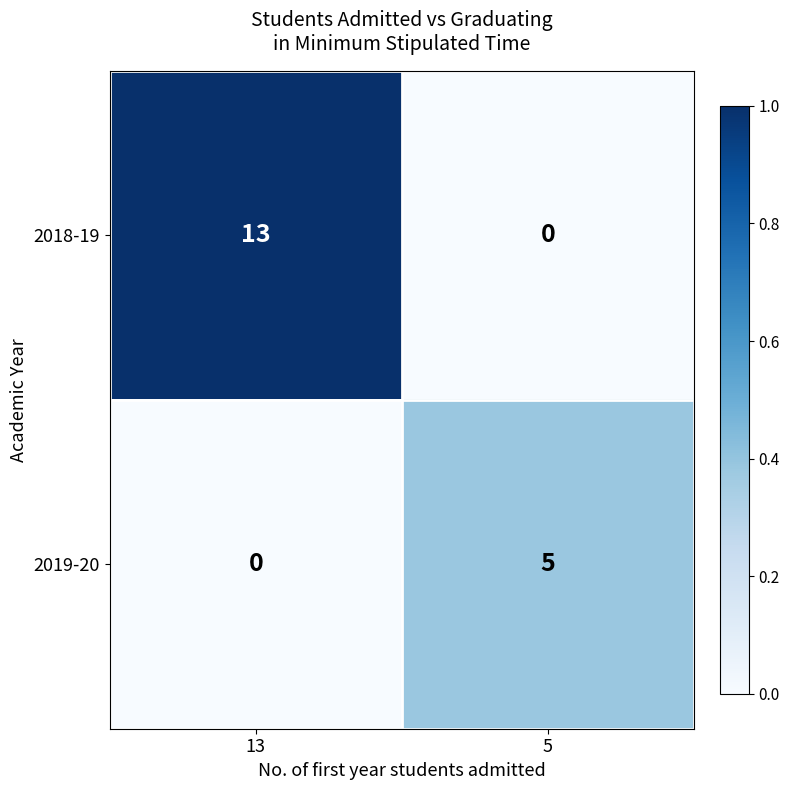

Rank the series by their maximum value, from highest to lowest.

2018-19, 2019-20